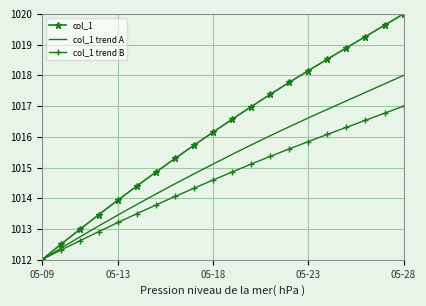

List the series in order of their peak value, highest first.

col_1, col_1 trend A, col_1 trend B